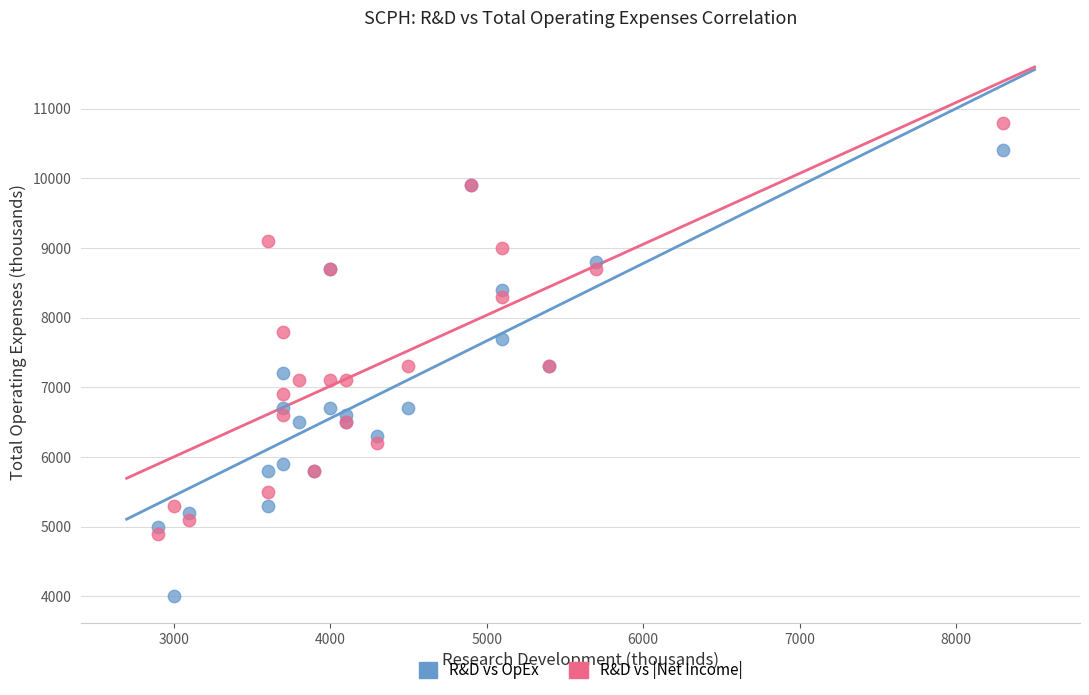

Which series contains the highest Y value?

R&D vs |Net Income|